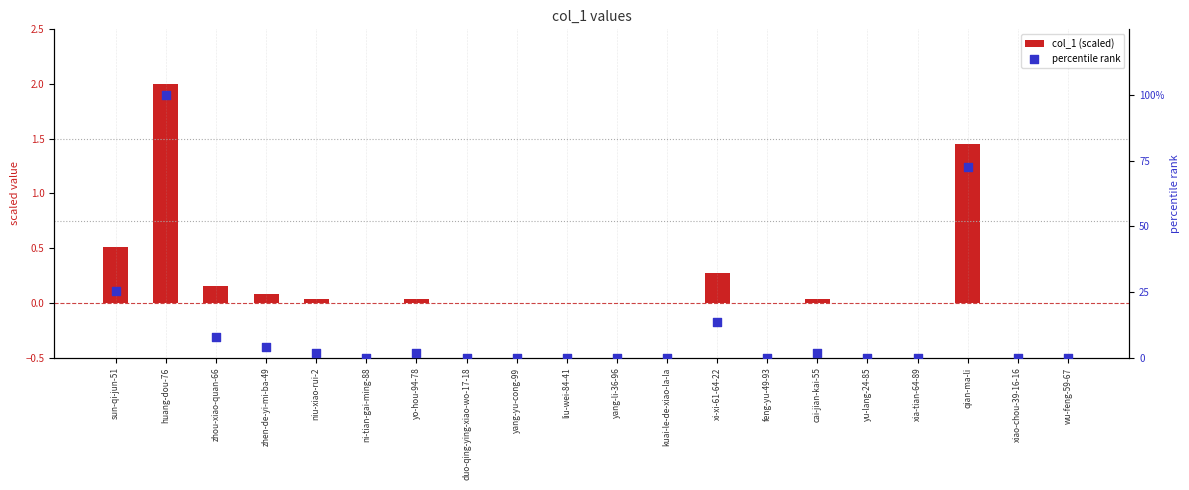

Is the value of col_1 (scaled) at cai-jian-kai-55 greater than the value of percentile rank at xi-xi-61-64-22?

No